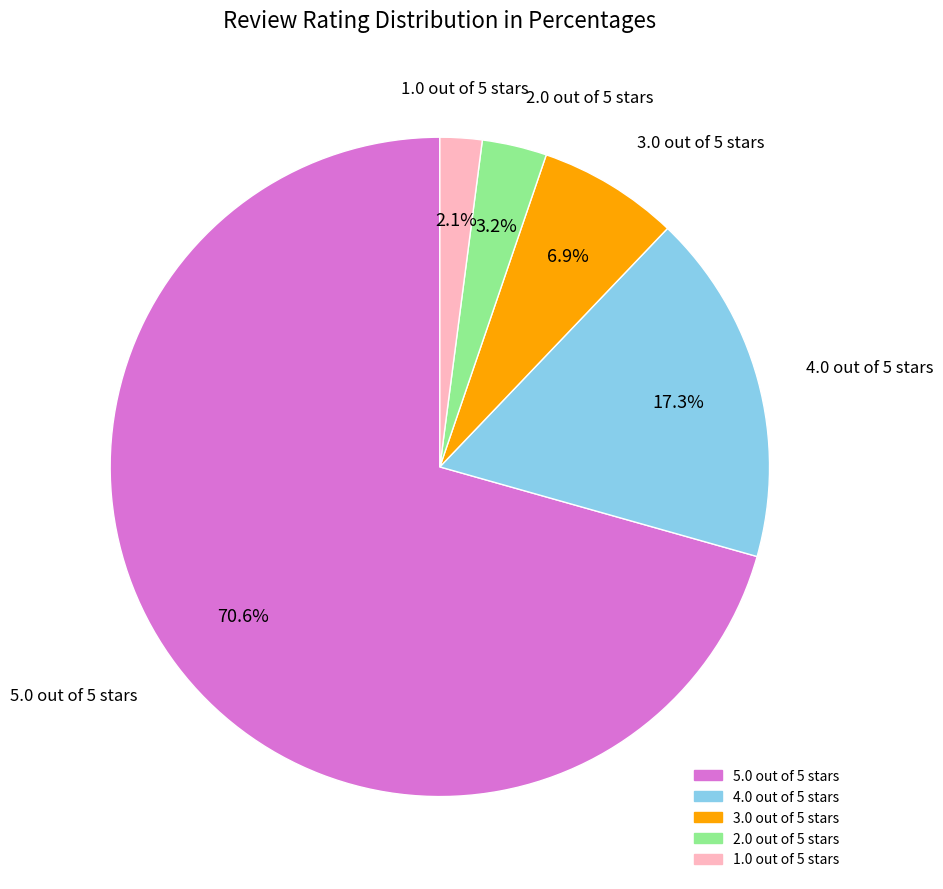

Which slice represents more than half of the pie?

5.0 out of 5 stars